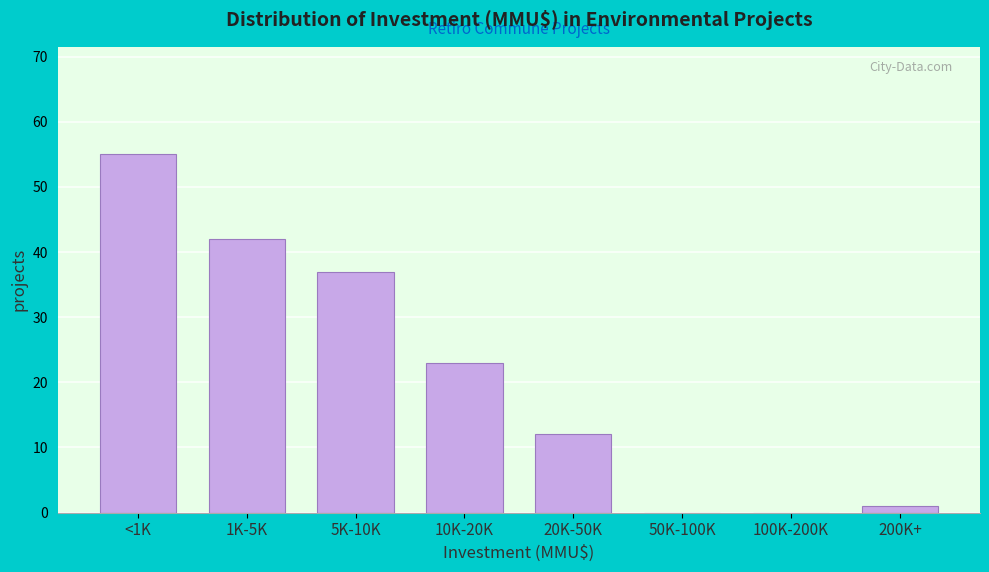

Reading right to left, list all the values displayed in this chart.

200K+=1	100K-200K=0	50K-100K=0	20K-50K=12	10K-20K=23	5K-10K=37	1K-5K=42	<1K=55